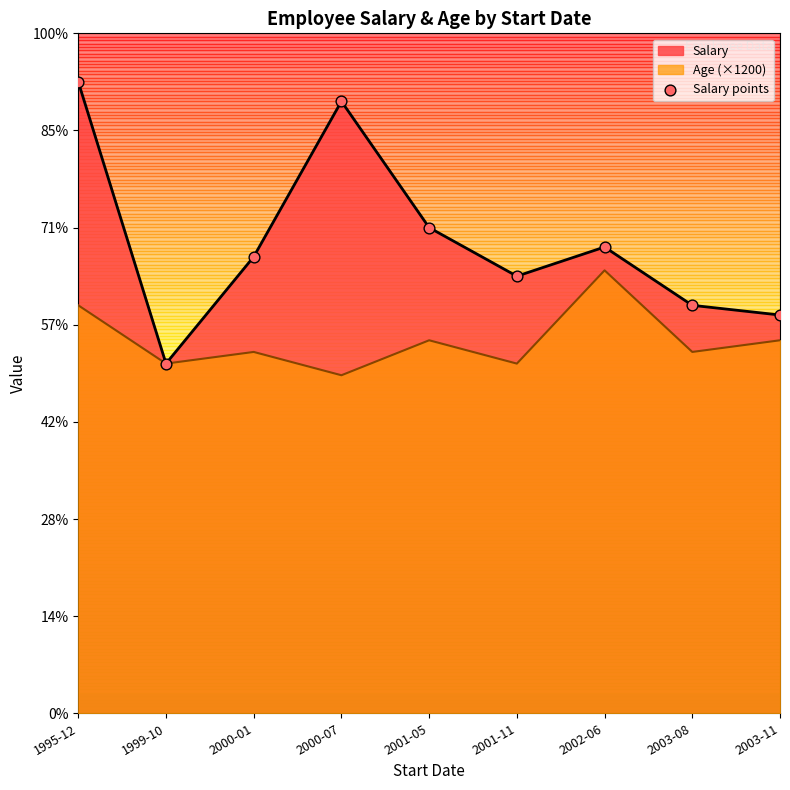

What is the ratio of the value at 2003-08 to the value at 2000-07?

0.7